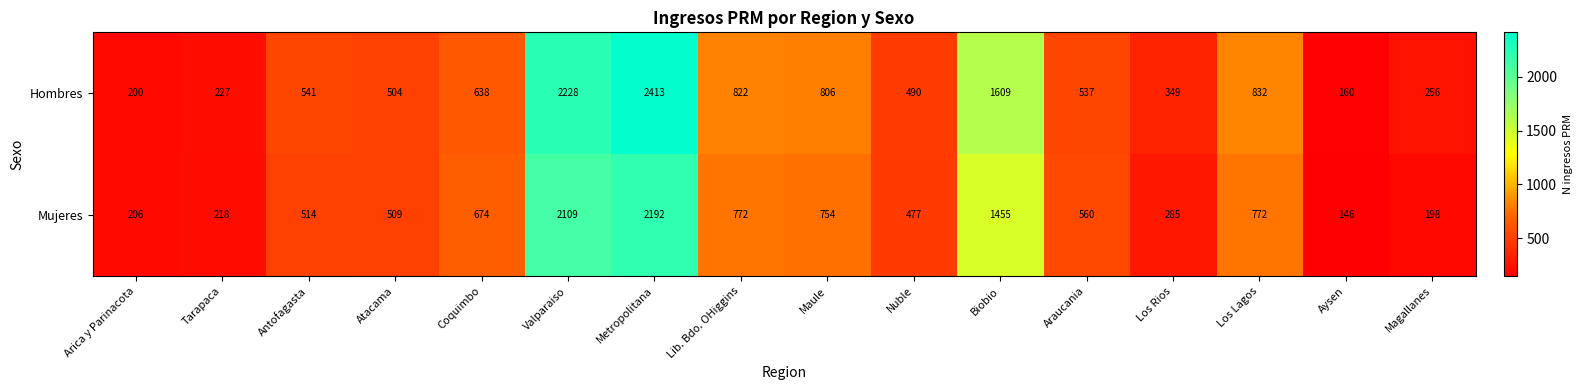

Where does the Mujeres series first go above 560?

Coquimbo